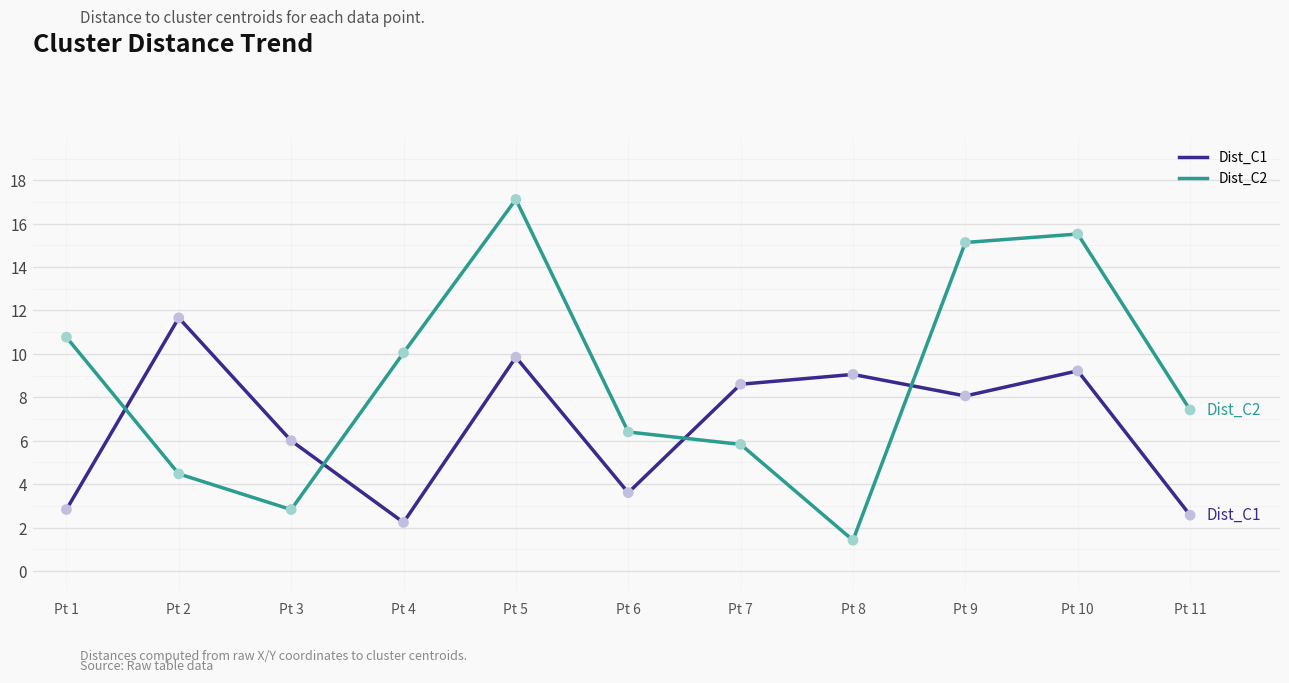

Which series has the widest spread of values?

Dist_C2